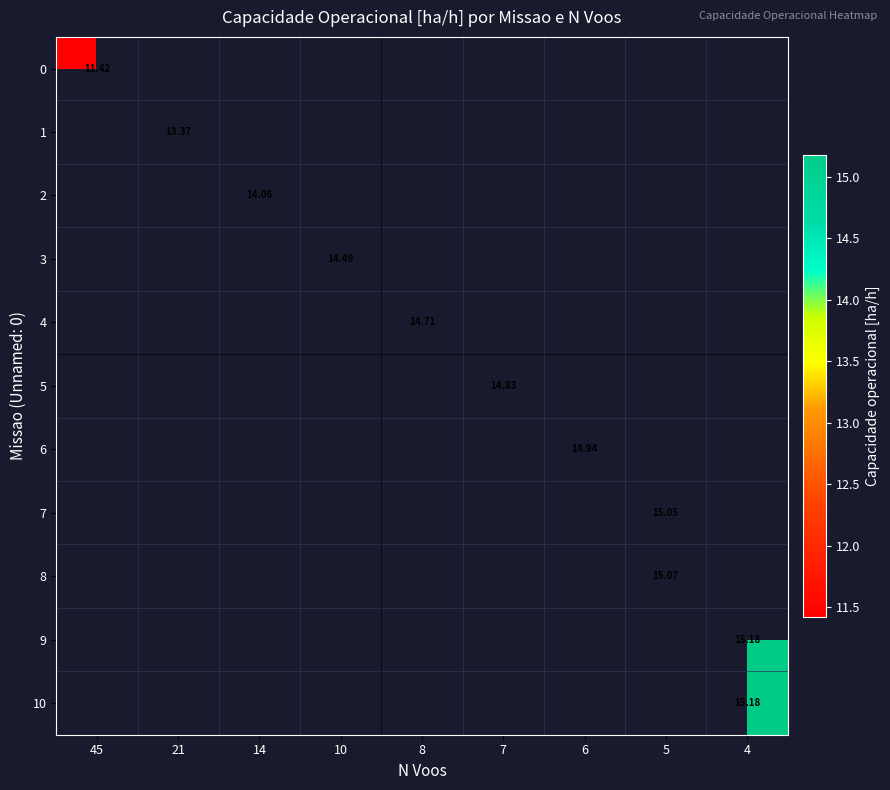

Is it true that row_2 equals 23.6 at 14?

False